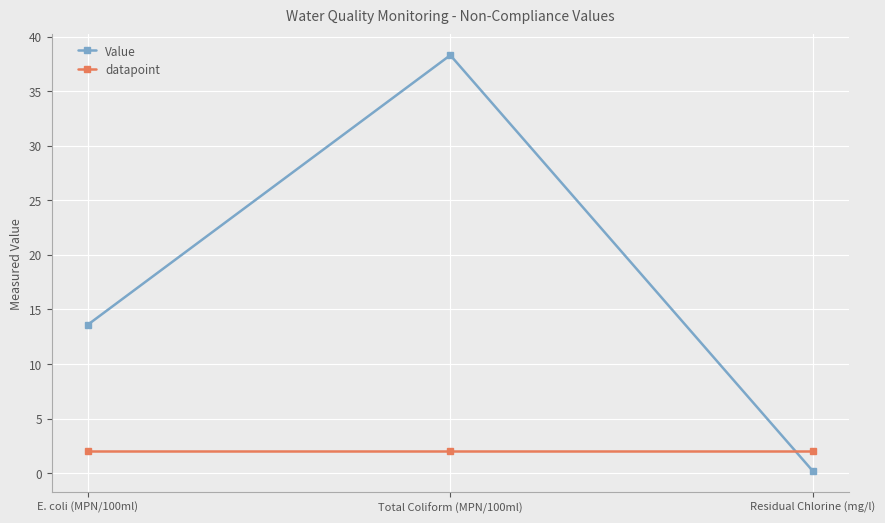

What is the sum of the Value values at E. coli (MPN/100ml) and Residual Chlorine (mg/l)?

13.8